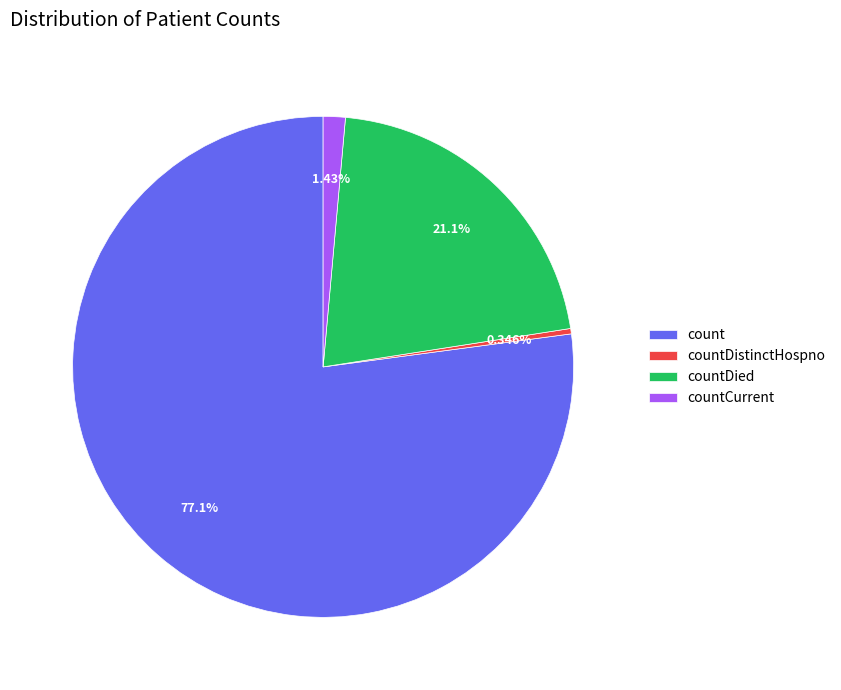

Combined, what portion of the pie is count and countDistinctHospno?

77.5%